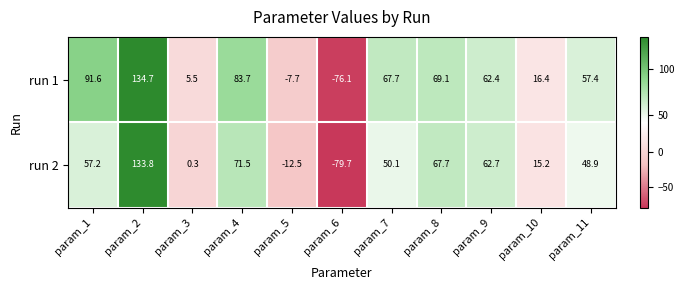

What is the maximum value shown in the chart?

134.7